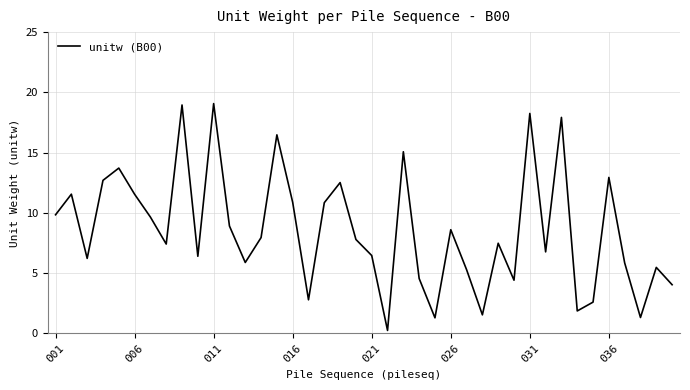

What is the difference between the maximum and minimum values?

18.8